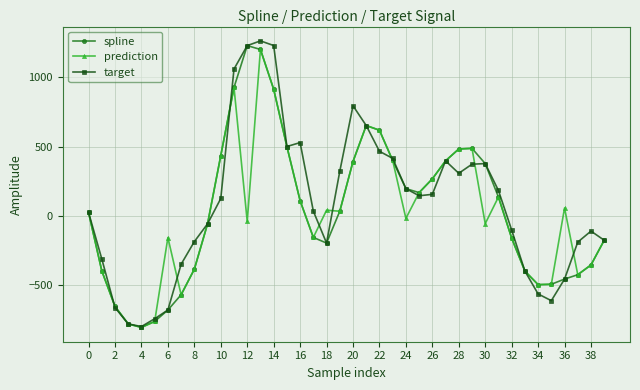

What is the sum of all prediction values?

968.2